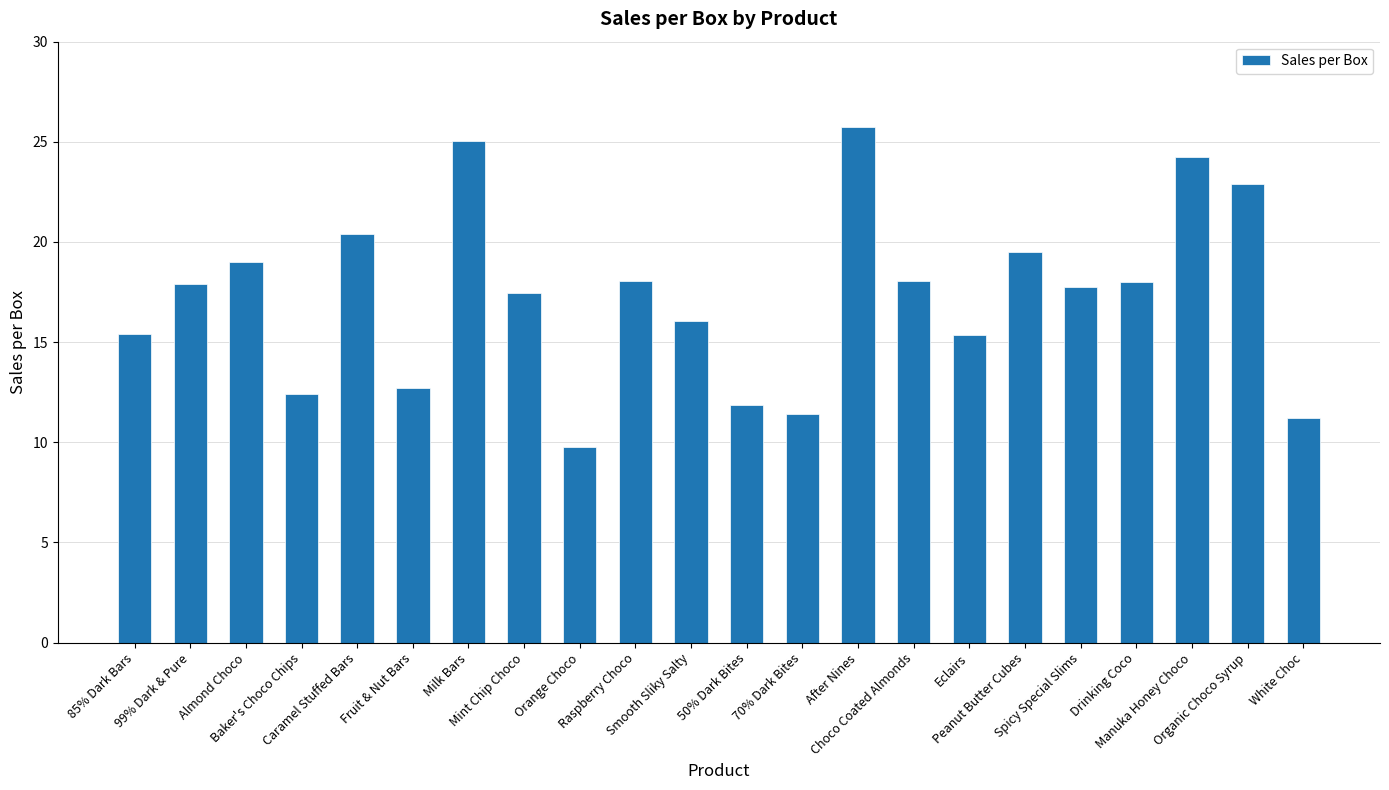

What is the minimum value shown in the chart?

9.8